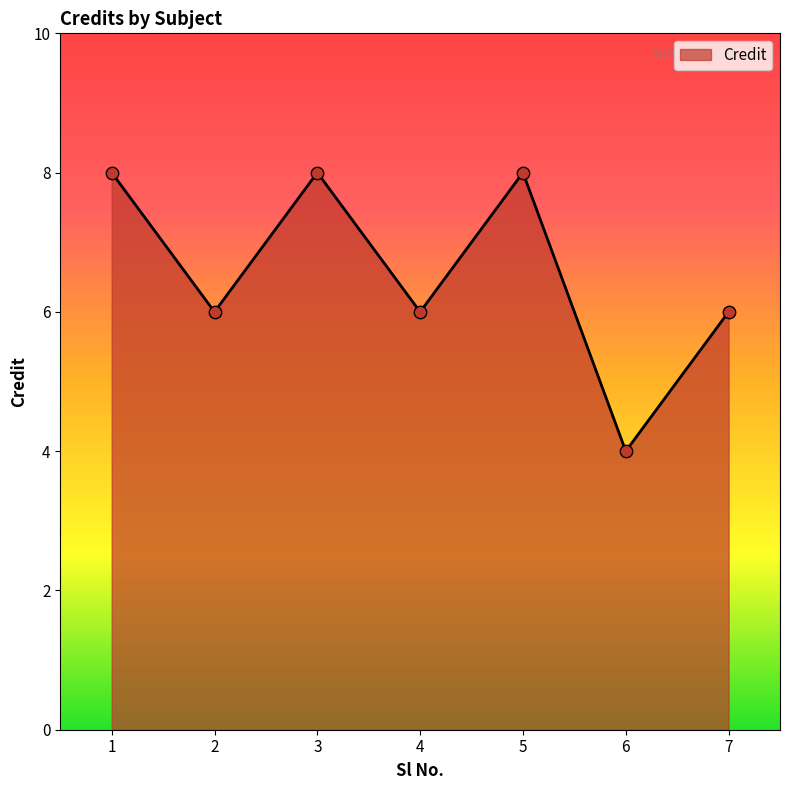

Which has a higher value, 6 or 5?

5